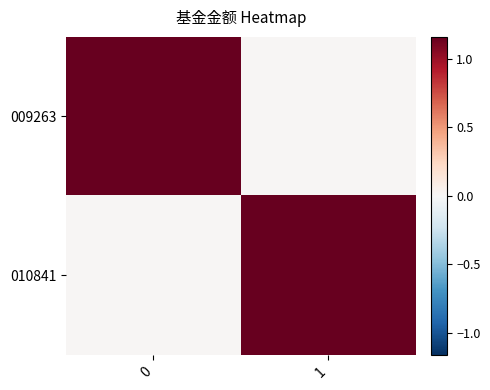

At 0, list the series in order from smallest to largest.

010841, 009263